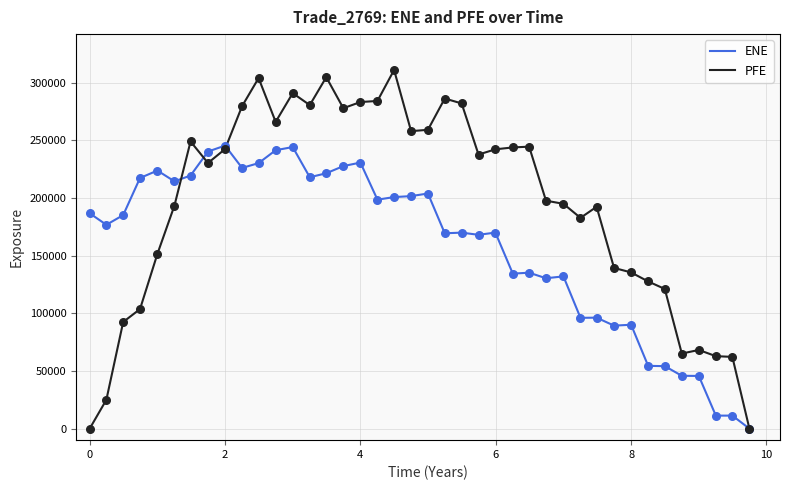

Which series has the largest range (max minus min)?

PFE